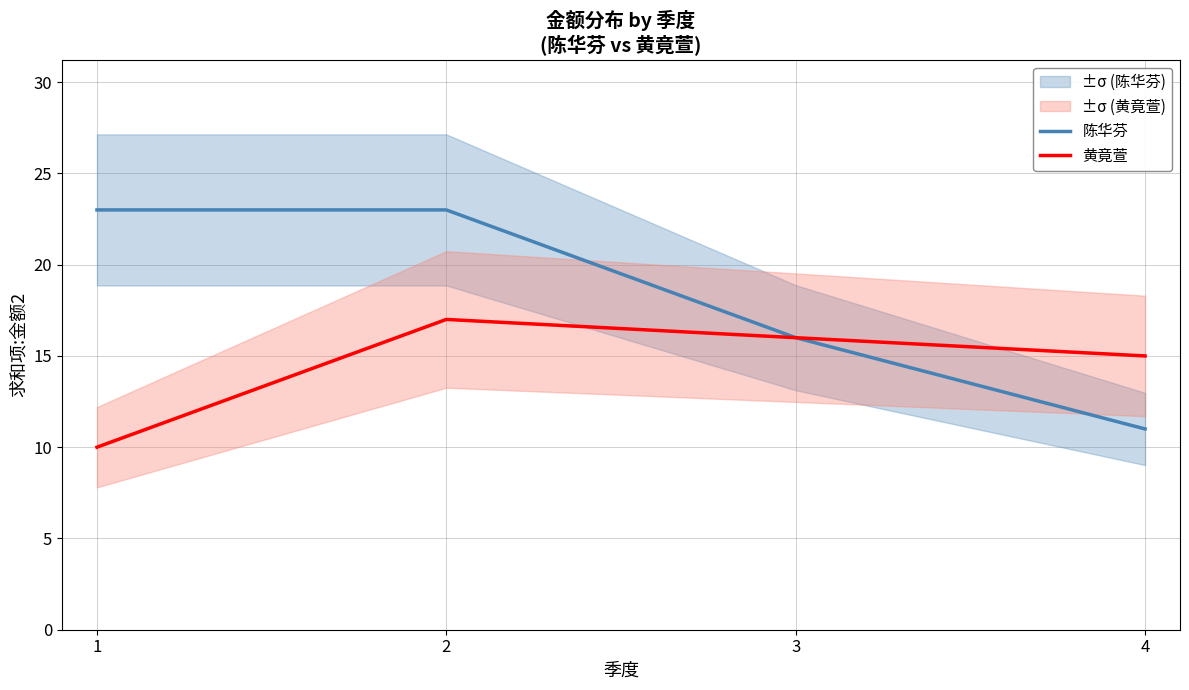

Between 3 and 4, which series saw the biggest shift?

陈华芬